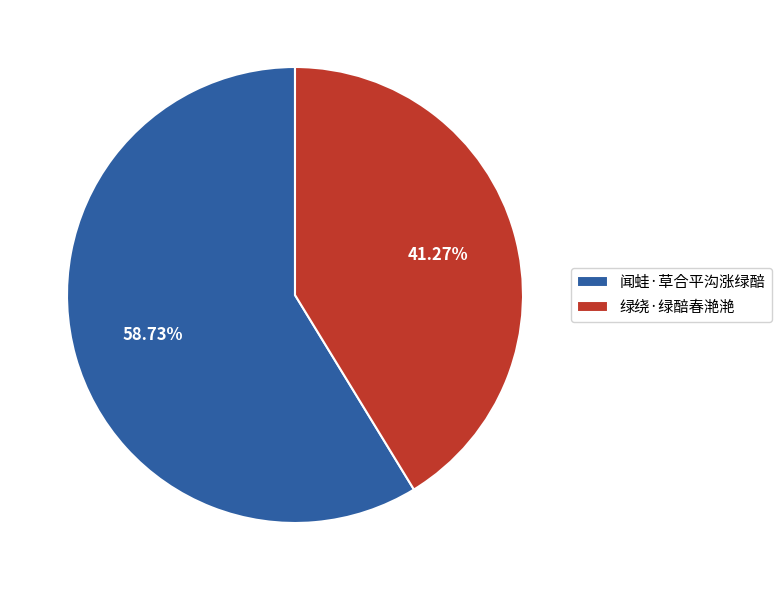

Which has a higher value, 闻蛙·草合平沟涨绿醅 or 绿绕·绿醅春滟滟?

闻蛙·草合平沟涨绿醅